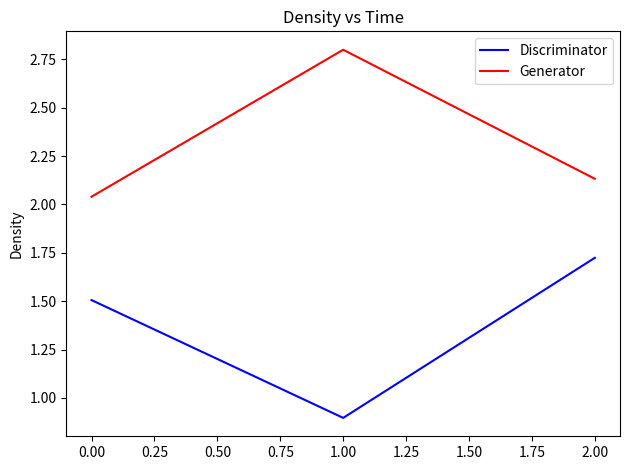

Count the number of data series in this chart.

2